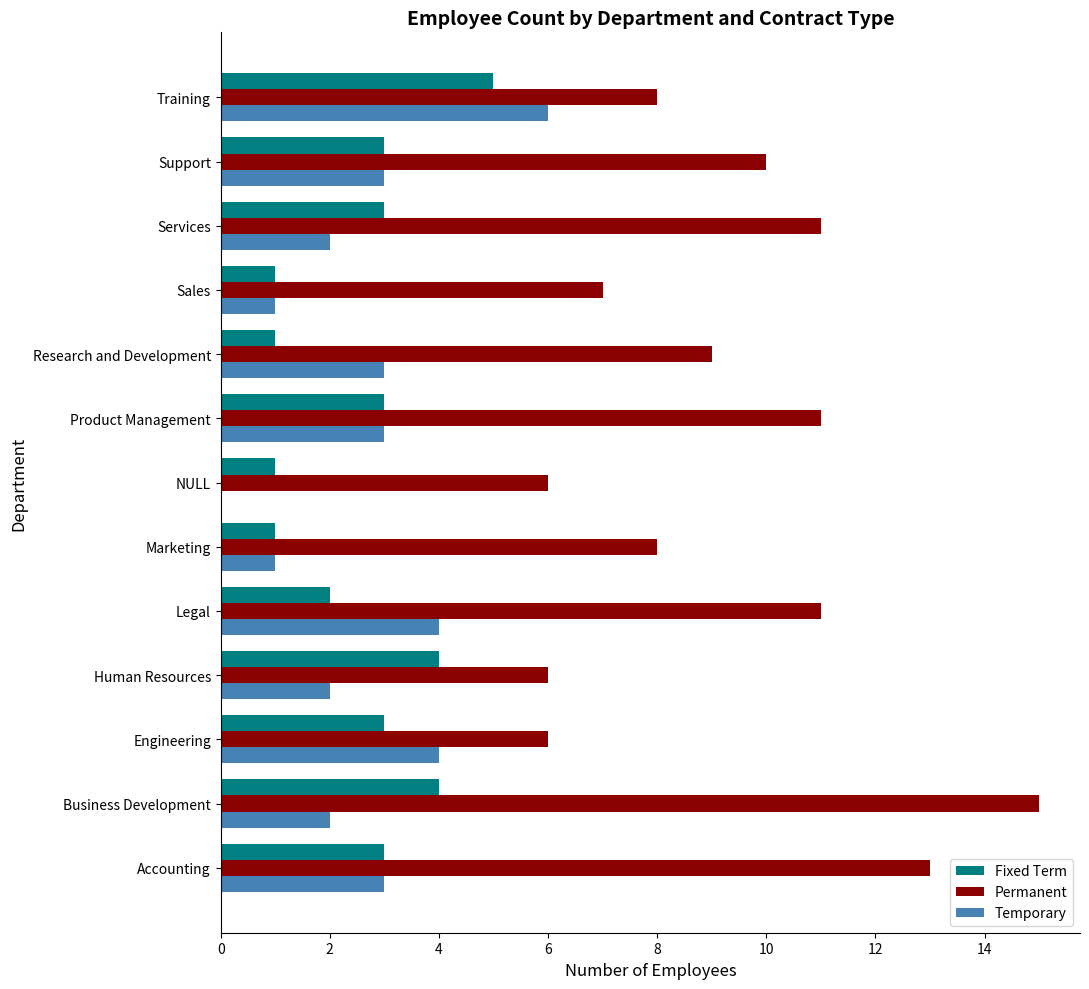

What is the maximum value for Fixed Term?

5